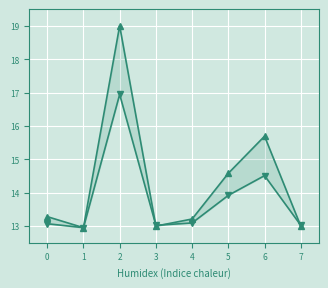

What is the sum of all JEFF GORMAN (REP) values?

110.5